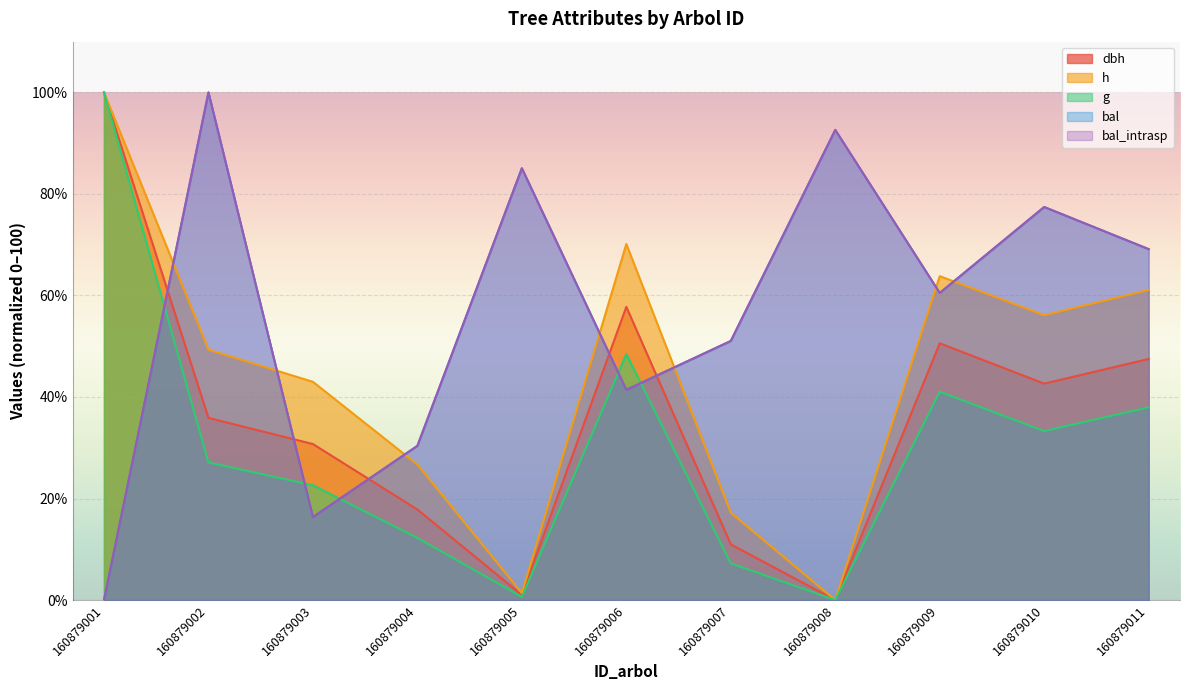

The g series shows 48.5 at 160879006. True or false?

True